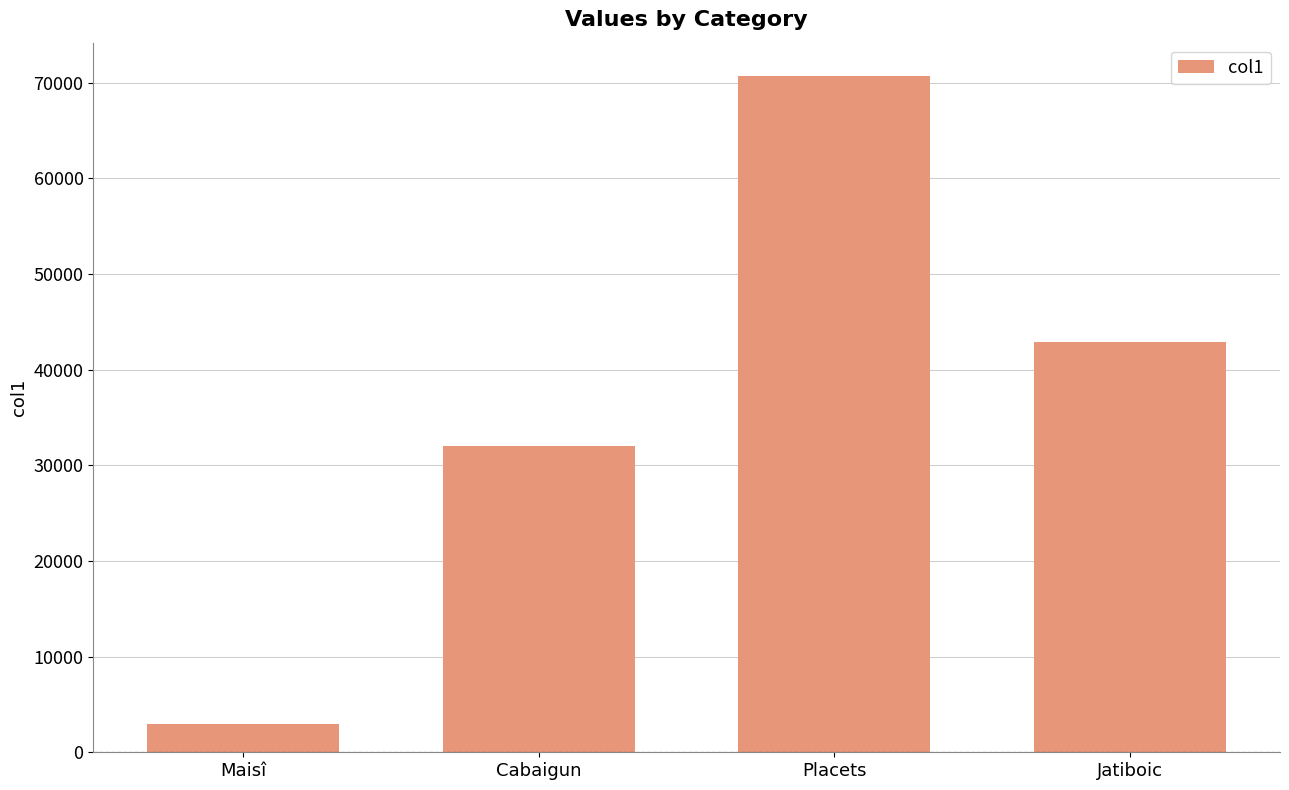

What is the smallest value displayed?

2914.5